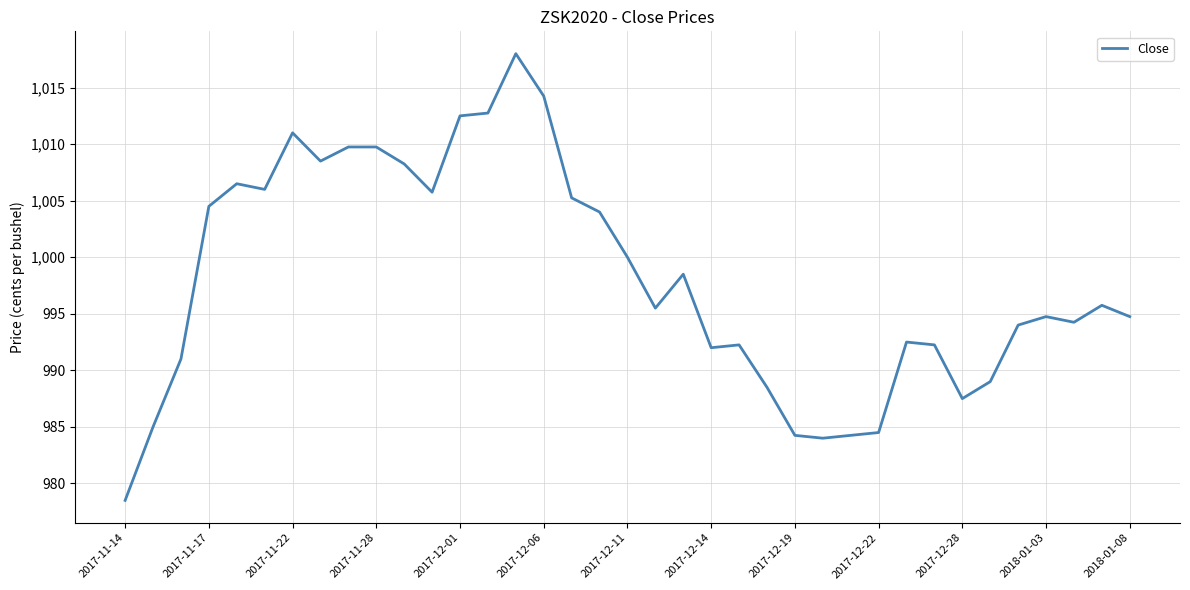

What is the smallest value displayed?

978.5